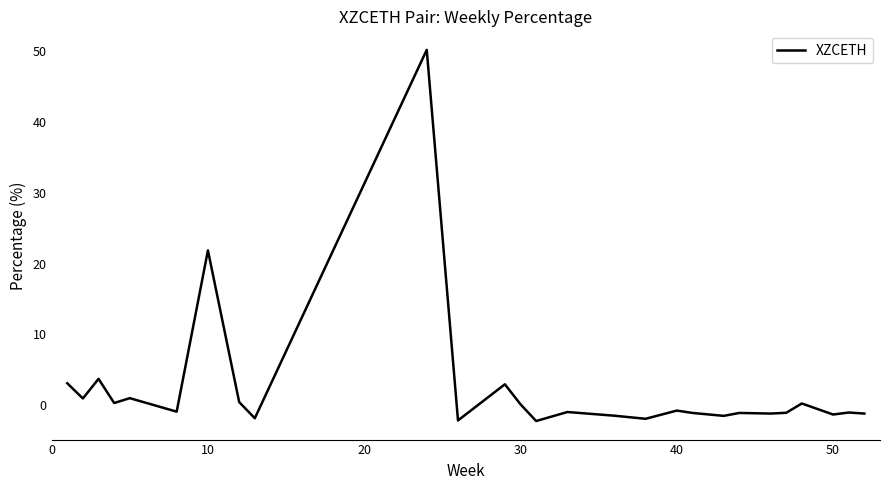

What is the smallest value displayed?

-2.3